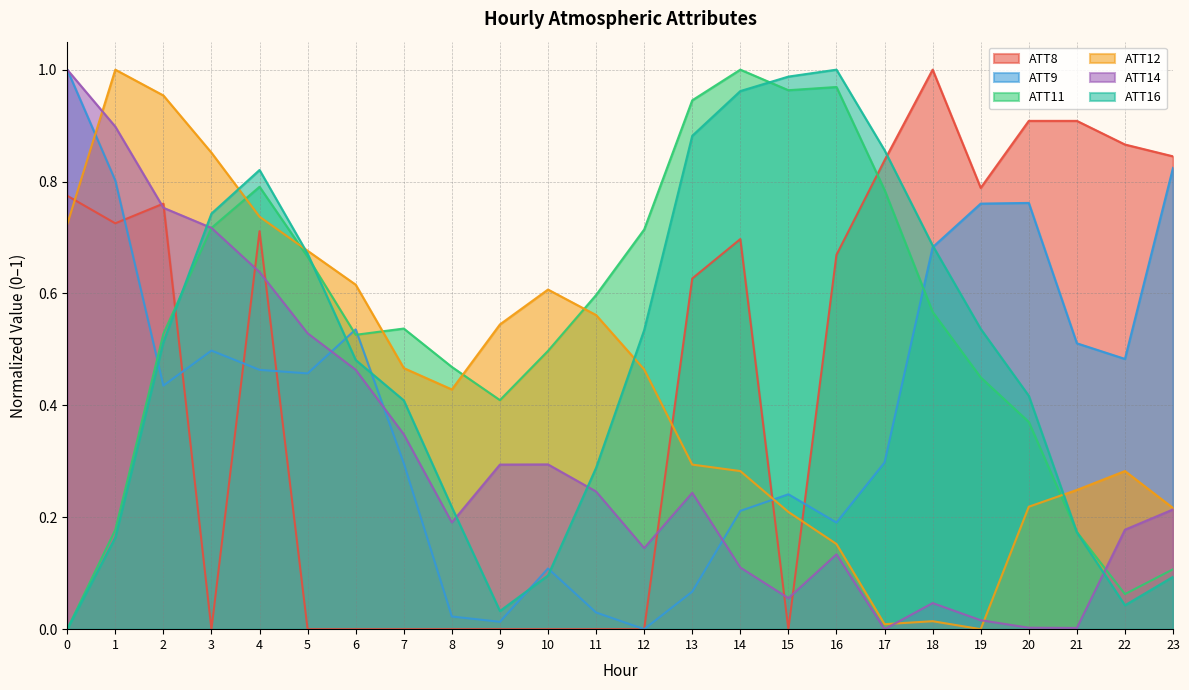

Reading left to right, transcribe all the data shown in this chart.

ATT8: 0=0.8	1=0.7	2=0.8	3=0.0	4=0.7	5=0.0	6=0.0	7=0.0	8=0.0	9=0.0	10=0.0	11=0.0	12=0.0	13=0.6	14=0.7	15=0.0	16=0.7	17=0.8	18=1.0	19=0.8	20=0.9	21=0.9	22=0.9	23=0.8
ATT9: 0=1.0	1=0.8	2=0.4	3=0.5	4=0.5	5=0.5	6=0.5	7=0.3	8=0.0	9=0.0	10=0.1	11=0.0	12=0.0	13=0.1	14=0.2	15=0.2	16=0.2	17=0.3	18=0.7	19=0.8	20=0.8	21=0.5	22=0.5	23=0.8
ATT11: 0=0.0	1=0.2	2=0.5	3=0.7	4=0.8	5=0.7	6=0.5	7=0.5	8=0.5	9=0.4	10=0.5	11=0.6	12=0.7	13=0.9	14=1.0	15=1.0	16=1.0	17=0.8	18=0.6	19=0.4	20=0.4	21=0.2	22=0.1	23=0.1
ATT12: 0=0.7	1=1.0	2=1.0	3=0.9	4=0.7	5=0.7	6=0.6	7=0.5	8=0.4	9=0.5	10=0.6	11=0.6	12=0.5	13=0.3	14=0.3	15=0.2	16=0.2	17=0.0	18=0.0	19=0.0	20=0.2	21=0.2	22=0.3	23=0.2
ATT14: 0=1.0	1=0.9	2=0.8	3=0.7	4=0.6	5=0.5	6=0.5	7=0.3	8=0.2	9=0.3	10=0.3	11=0.2	12=0.1	13=0.2	14=0.1	15=0.1	16=0.1	17=0.0	18=0.0	19=0.0	20=0.0	21=0.0	22=0.2	23=0.2
ATT16: 0=0.0	1=0.2	2=0.5	3=0.7	4=0.8	5=0.7	6=0.5	7=0.4	8=0.2	9=0.0	10=0.1	11=0.3	12=0.5	13=0.9	14=1.0	15=1.0	16=1.0	17=0.9	18=0.7	19=0.5	20=0.4	21=0.2	22=0.0	23=0.1